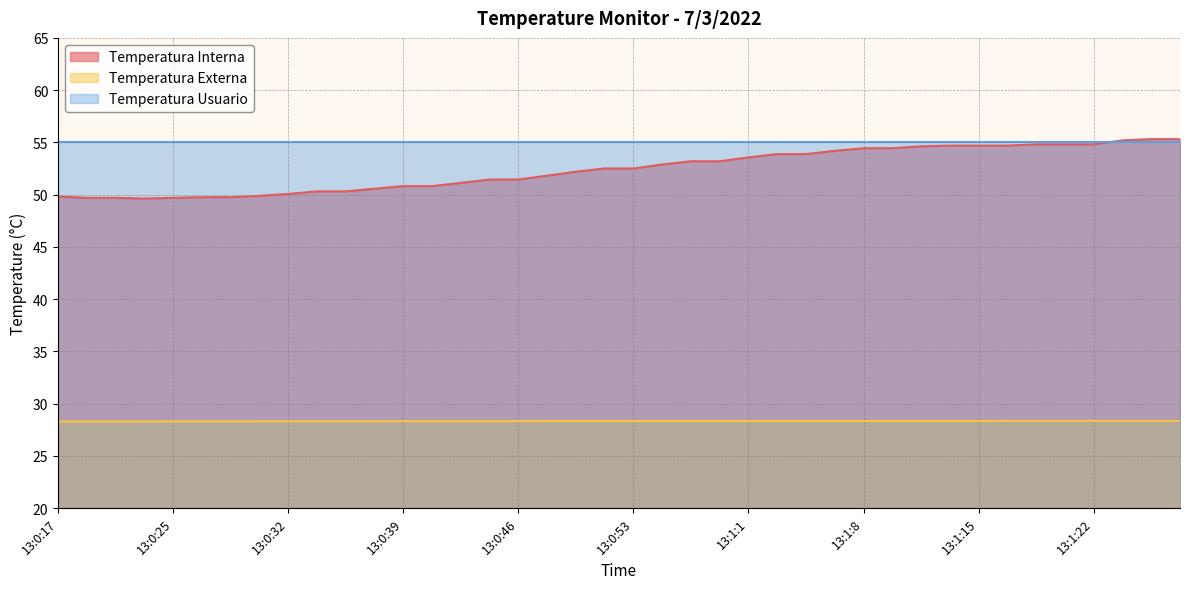

How many interior local valleys does the Temperatura Interna series have?

1